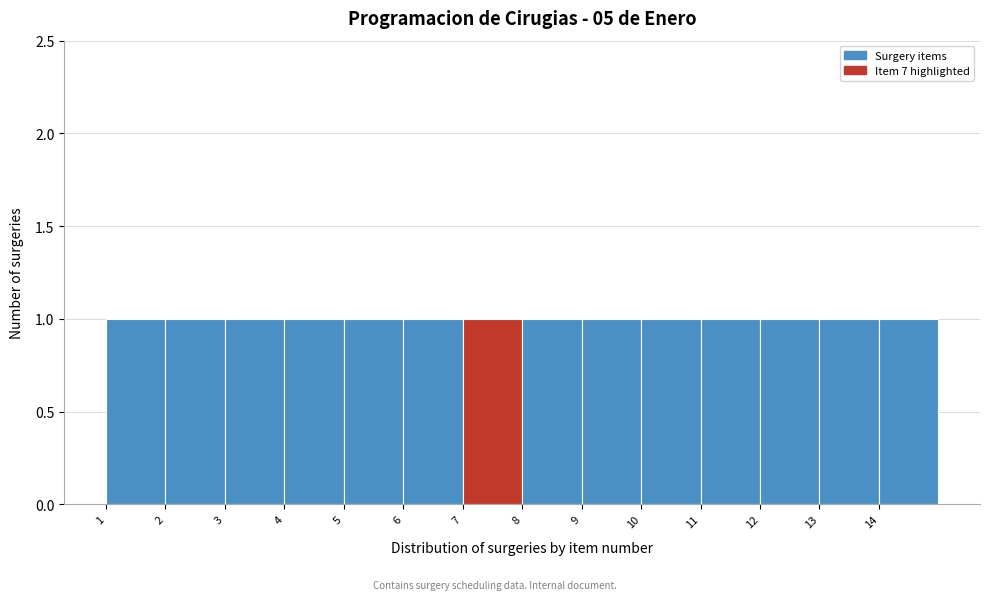

What is the height of the bar covering 14 to 15 on the x-axis? The values are not printed on the chart, so give them approximately, as read against the axis.

1